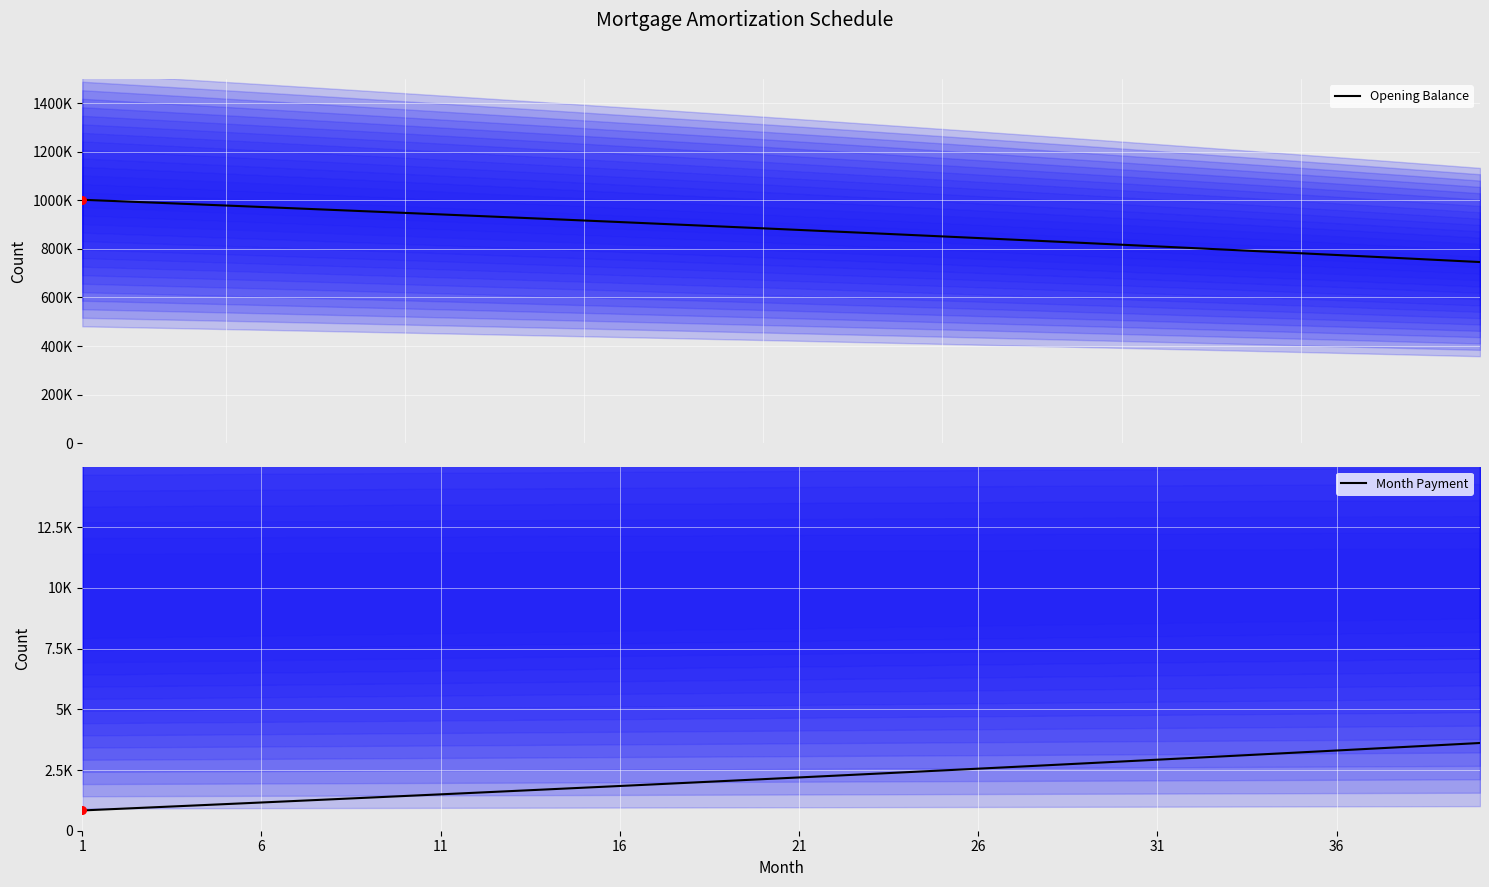

What are all the series names shown in the legend?

Opening Balance, Month Payment